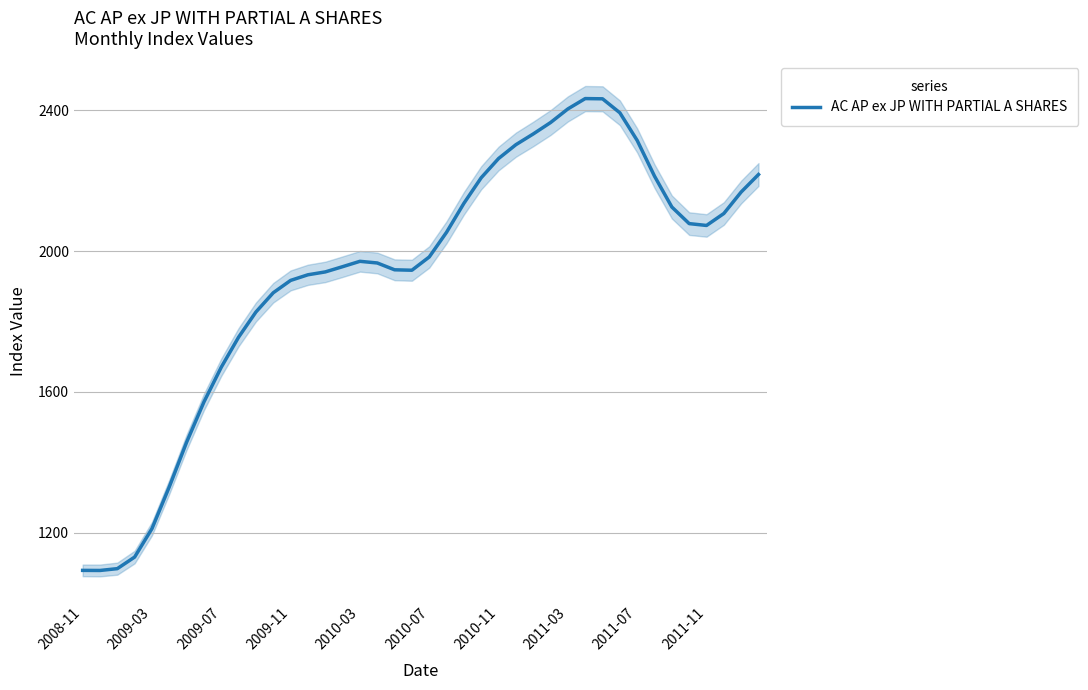

What is the maximum value for AC AP ex JP WITH PARTIAL A SHARES?

2433.7